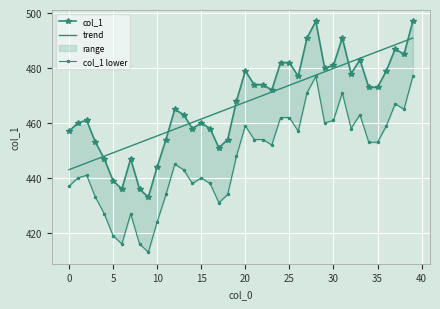

What is the minimum value for trend?

443.0